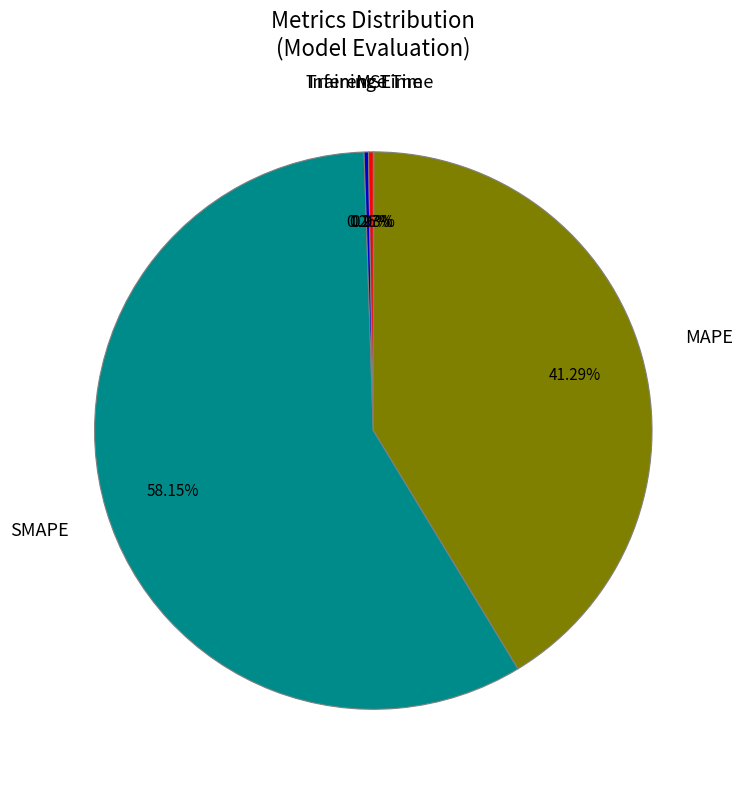

To the nearest percent, what is the average slice percentage?

20%